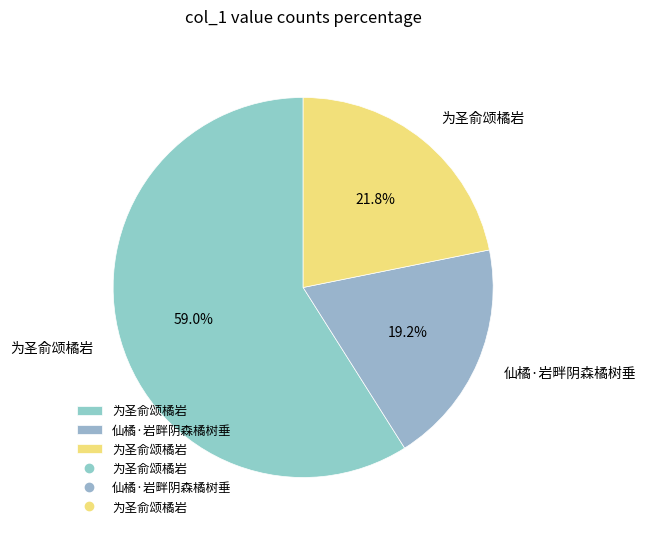

Count the number of slices in the pie.

3